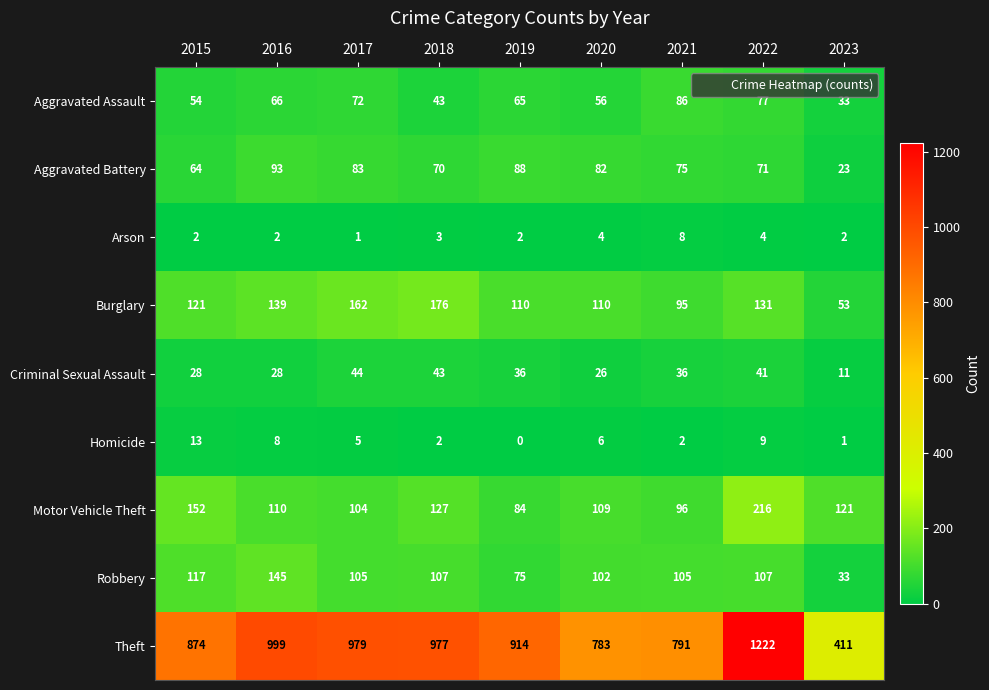

The value of Aggravated Battery at 2023 is 23. True or false?

True